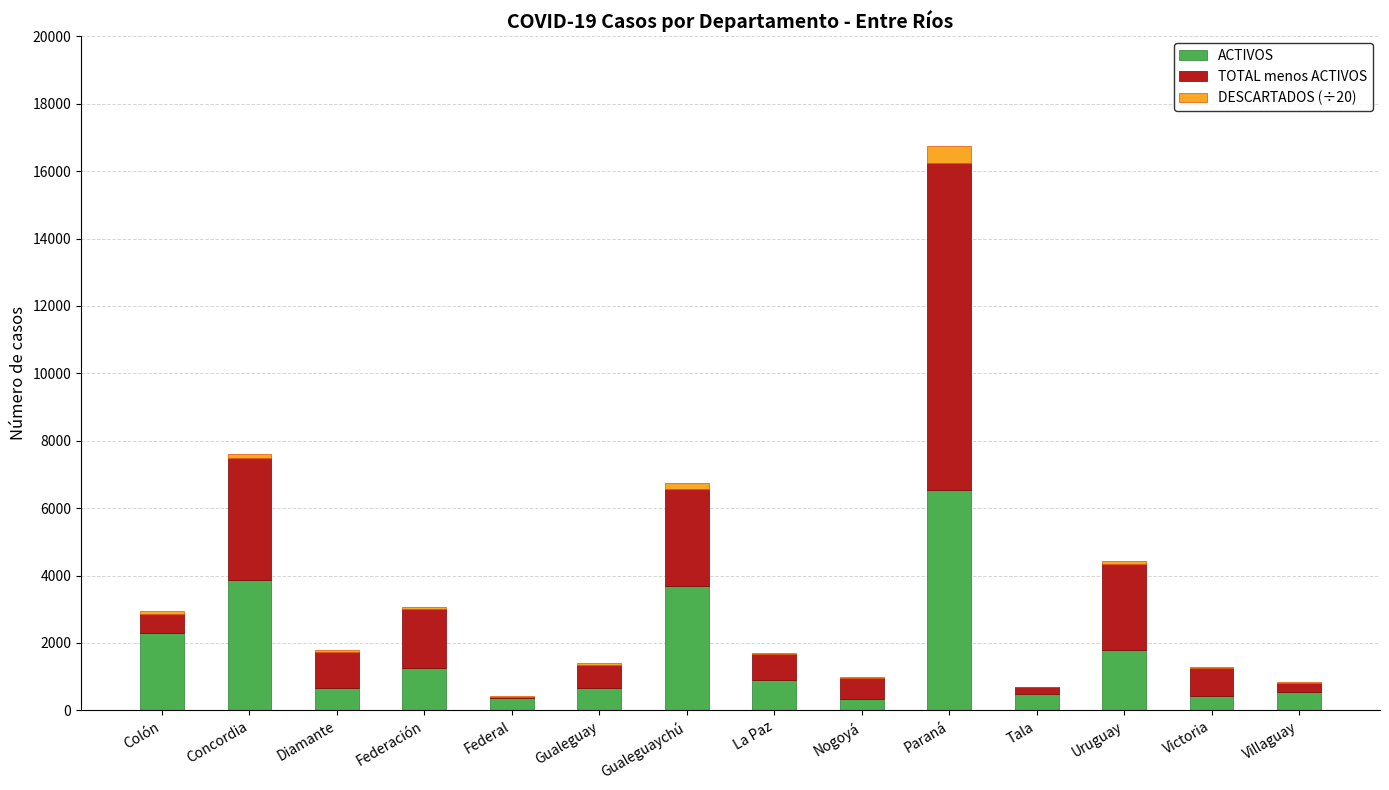

Are the bars grouped side by side (vs. stacked)?

No